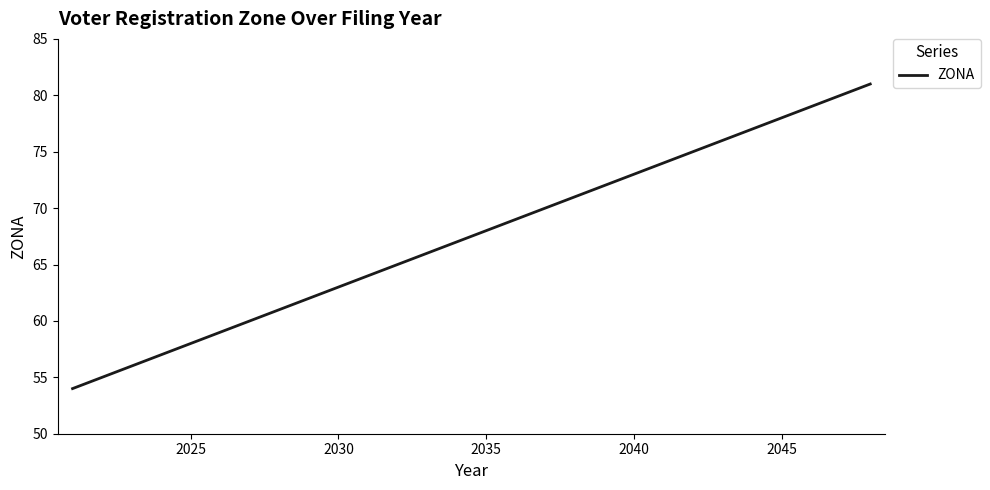

What is the minimum value shown in the chart?

54